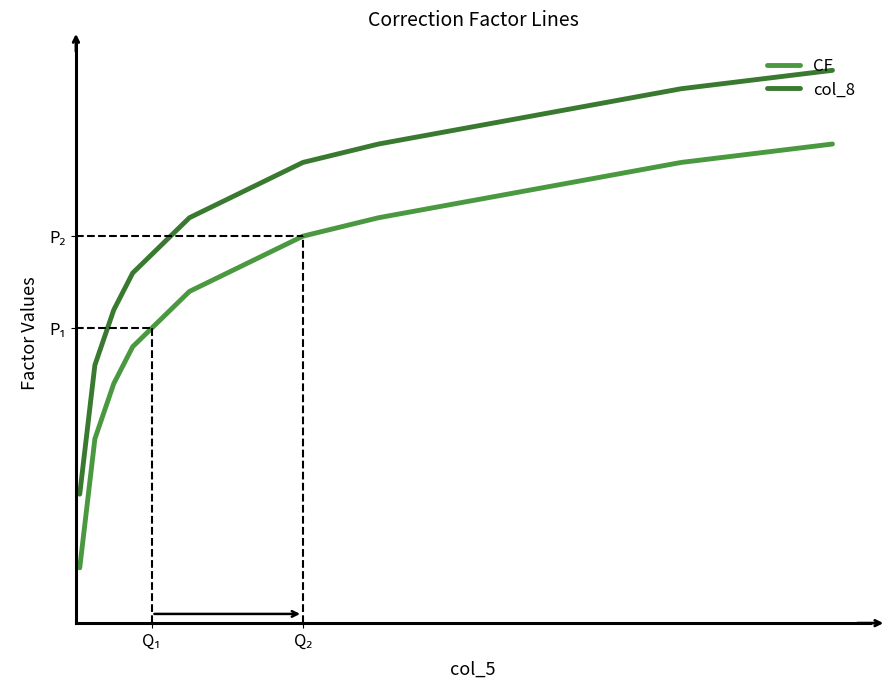

What is the average value of the col_8 series?

1.8